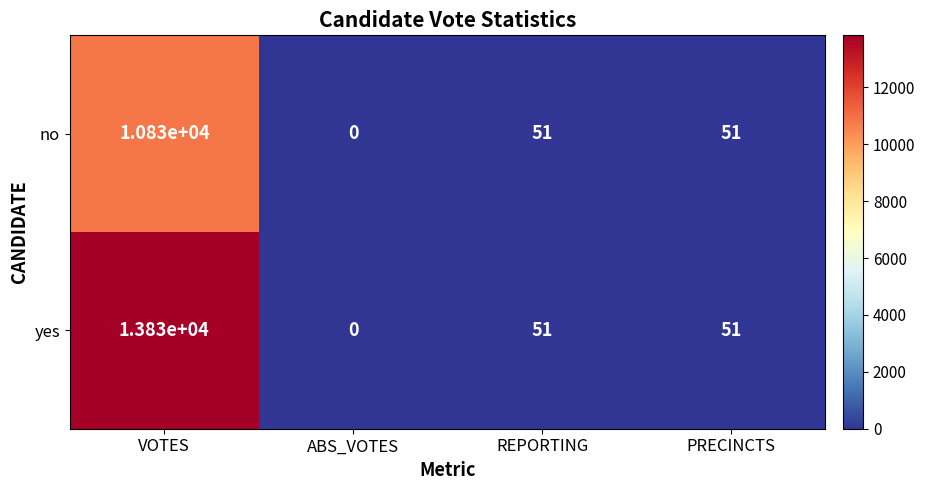

Reading right to left, extract all data points from this chart.

no: PRECINCTS=51	REPORTING=51	ABS_VOTES=0	VOTES=10830
yes: PRECINCTS=51	REPORTING=51	ABS_VOTES=0	VOTES=13830